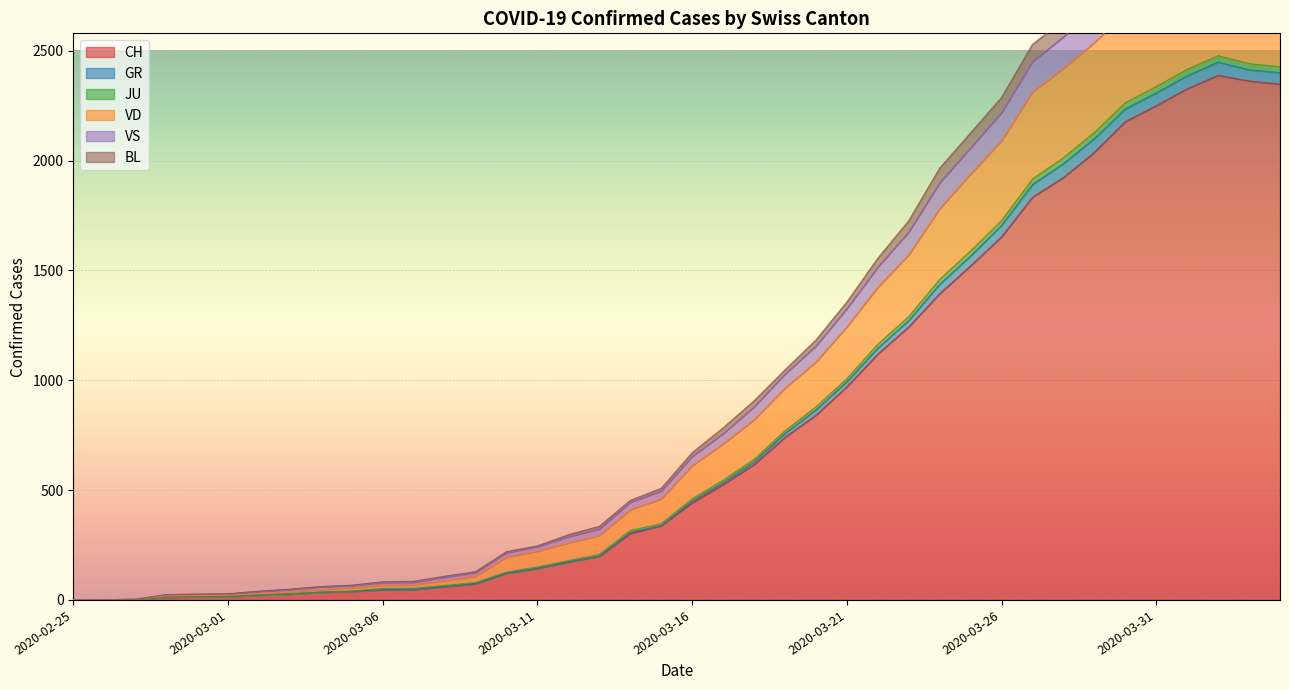

What is the highest value of the CH series?

2388